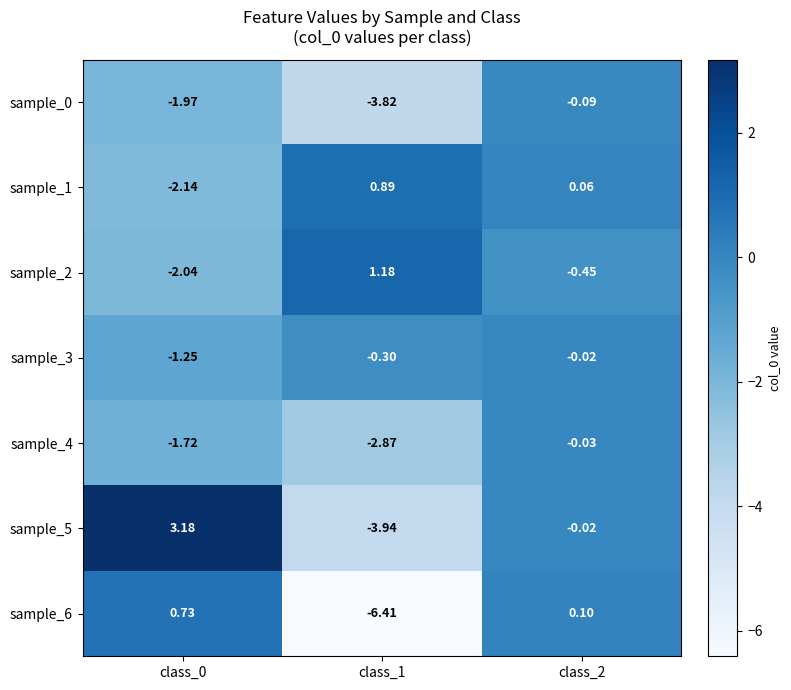

Is the value of sample_6 at class_1 greater than the value of sample_5 at class_0?

No